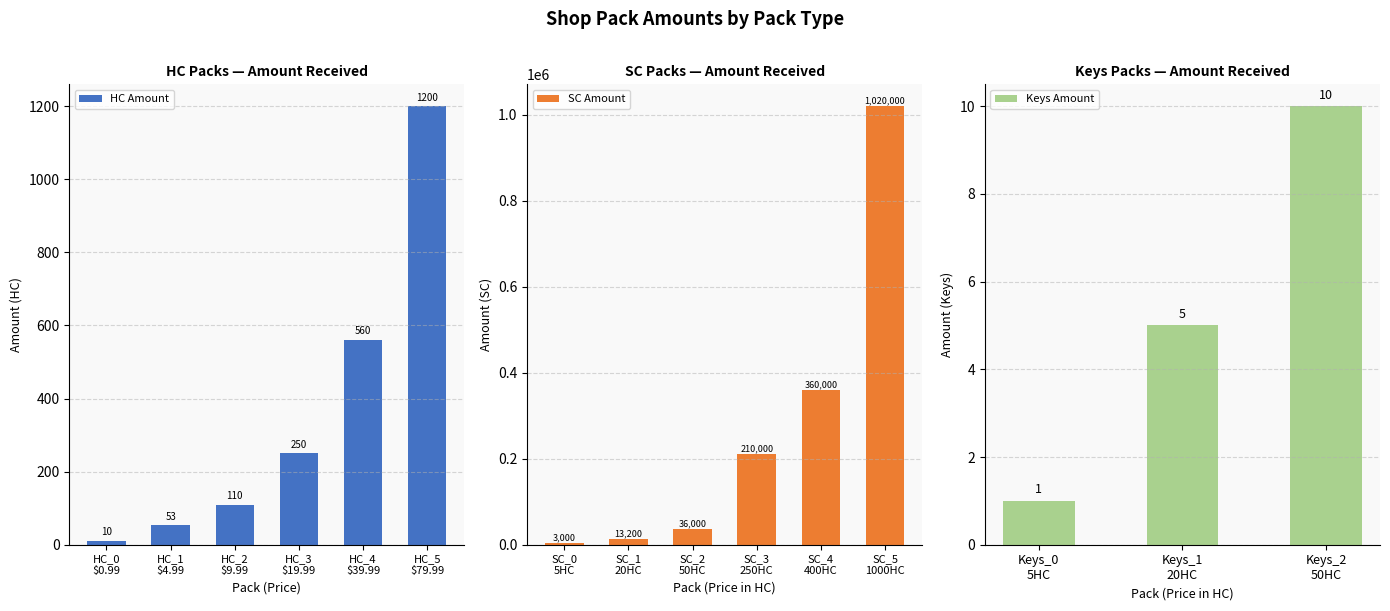

What is the difference between the maximum and minimum values in the HC Amount series?

1190